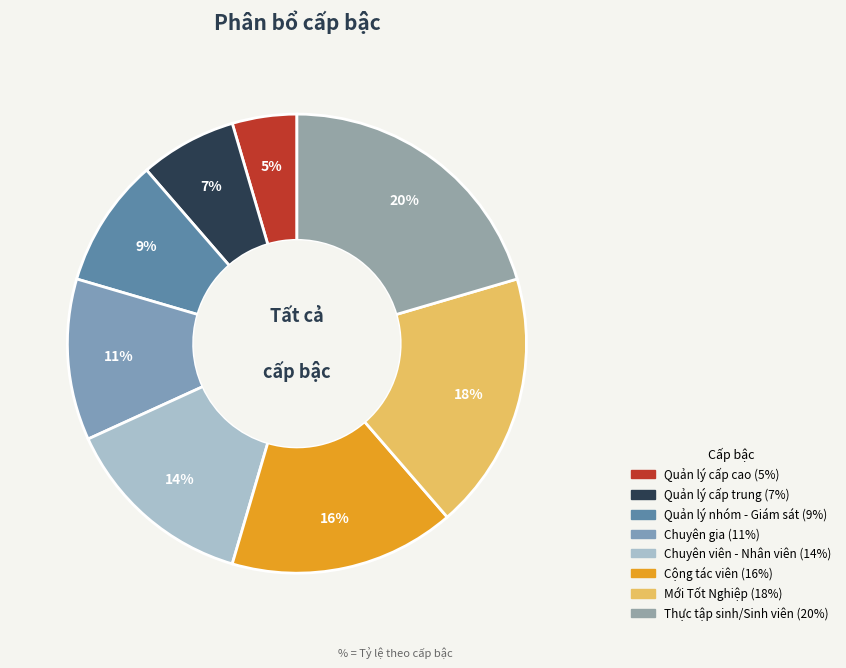

How many slices are in this pie chart?

8